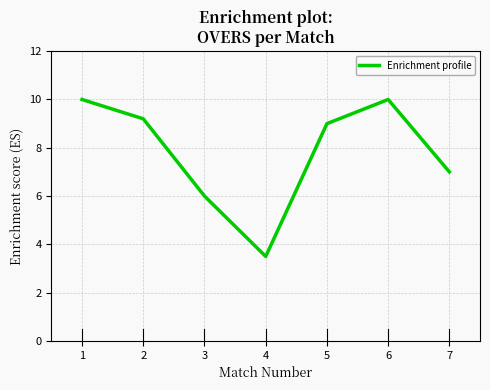

What is the average value?

7.8